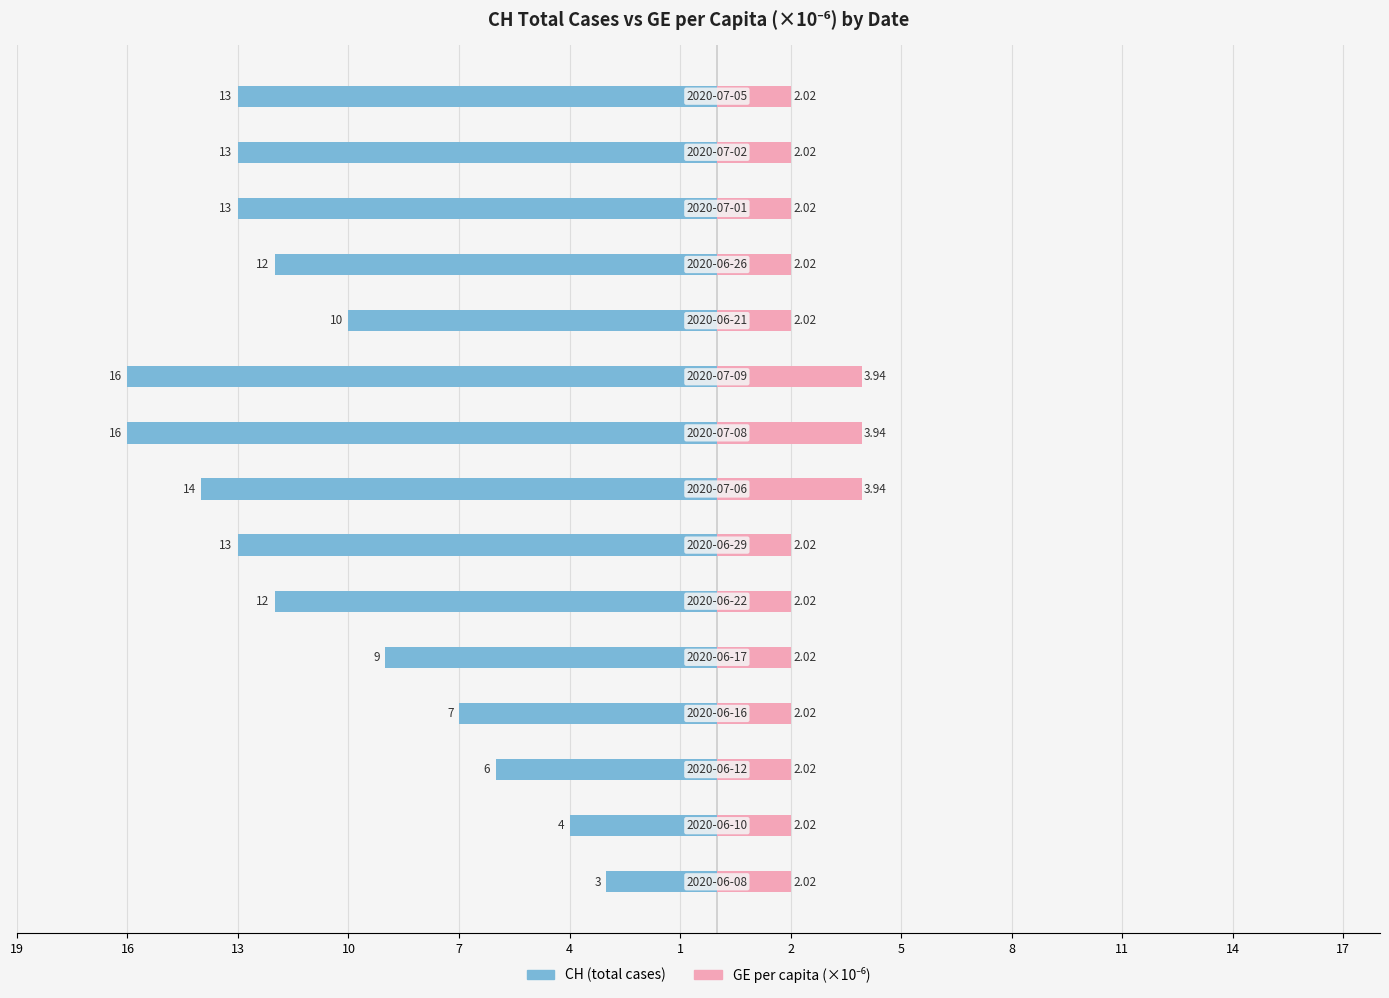

At how many categories does at least one series exceed -4?

15